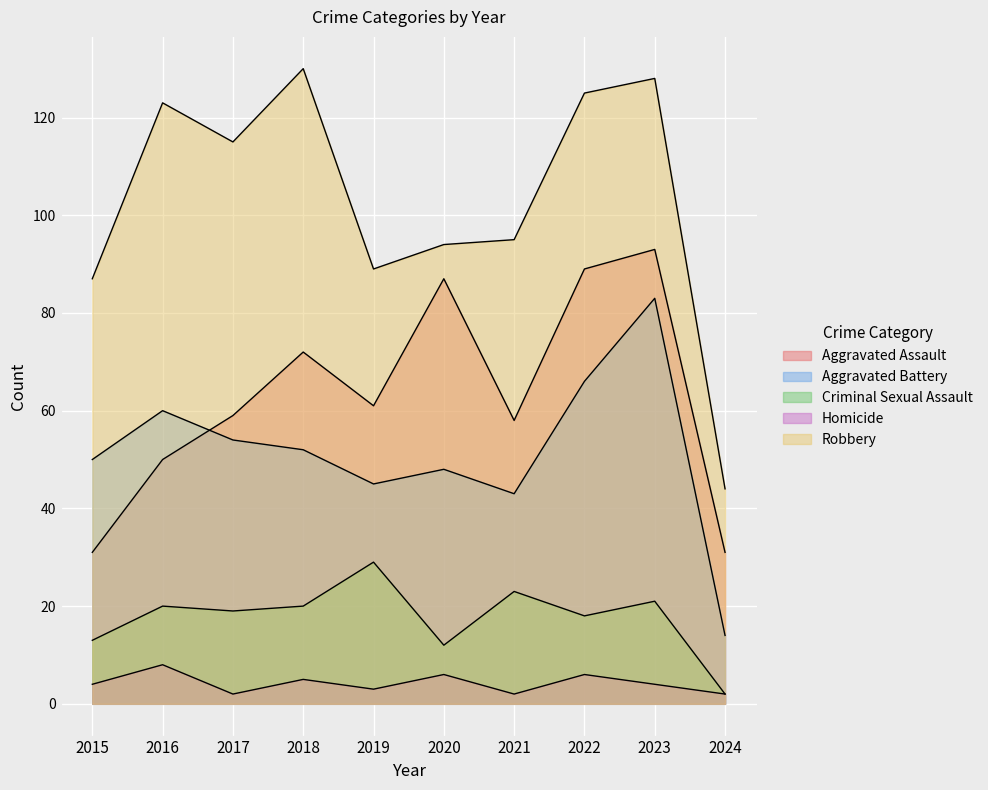

At which label does Robbery first exceed 115?

2016